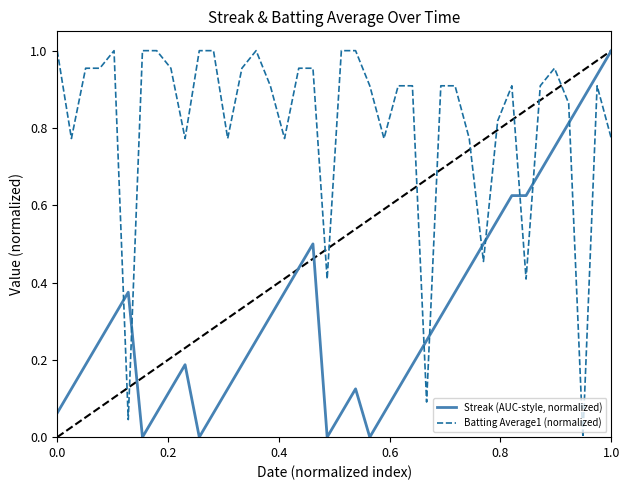

Rank the series by their average value, from highest to lowest.

Batting Average1 (normalized), Streak (AUC-style, normalized)